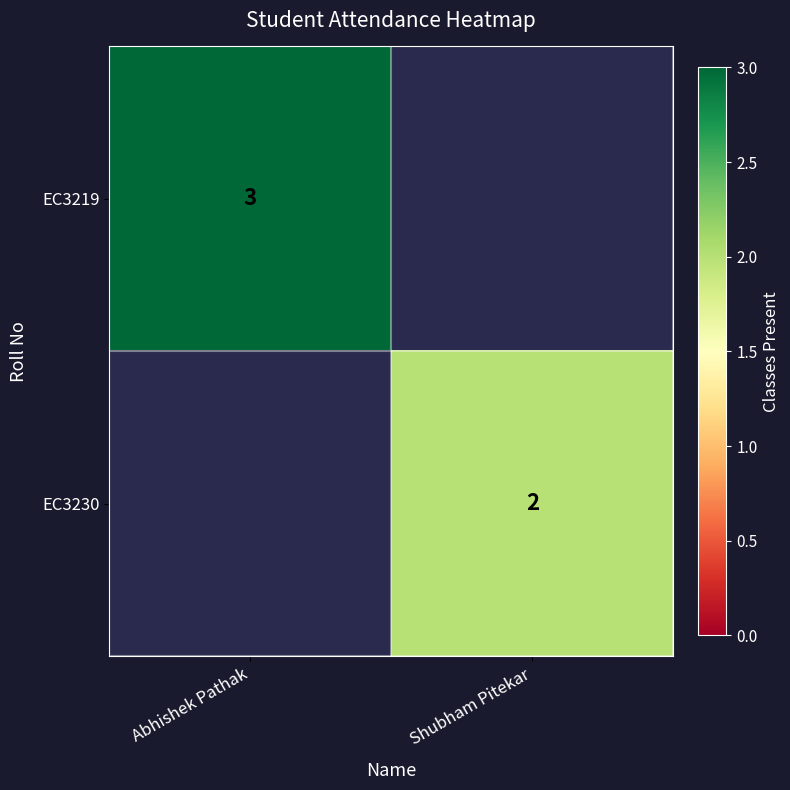

Is it true that EC3219 equals 1 at Abhishek Pathak?

False